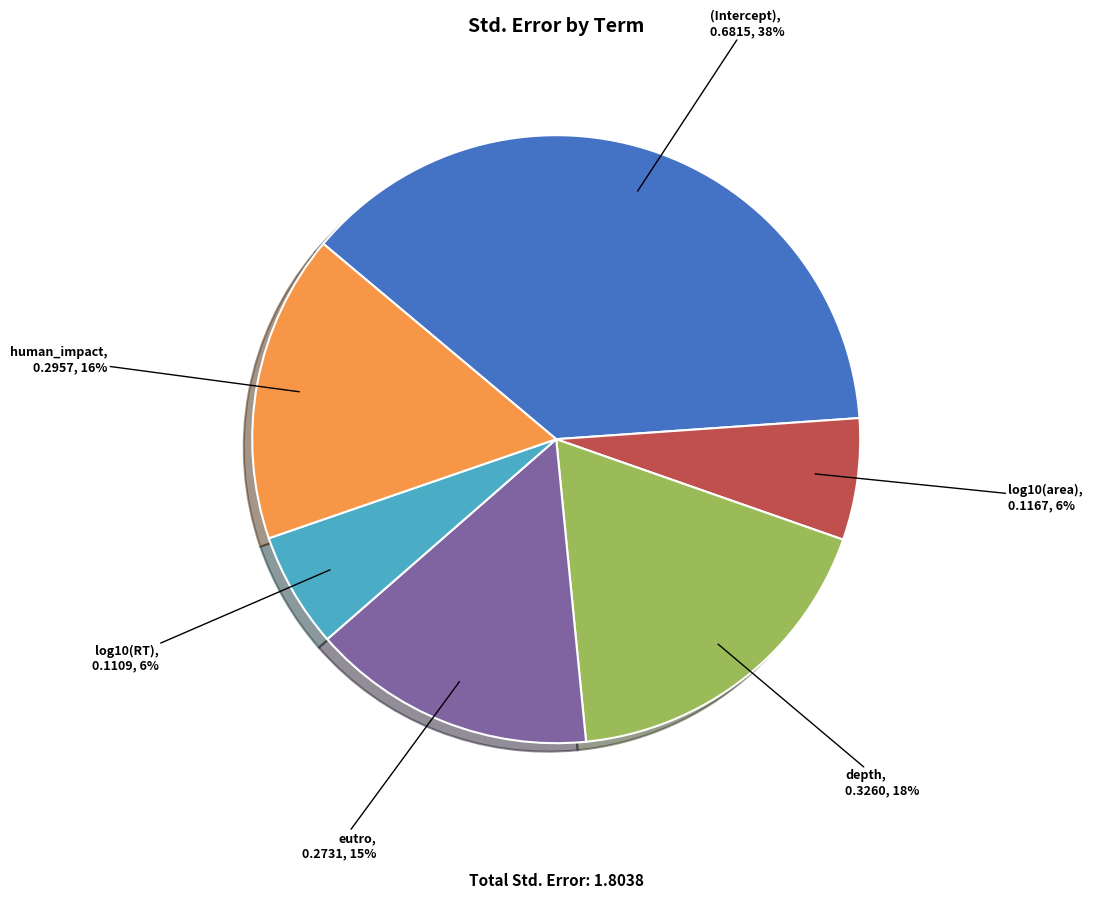

True or false: (Intercept) accounts for 38% of the total.

True